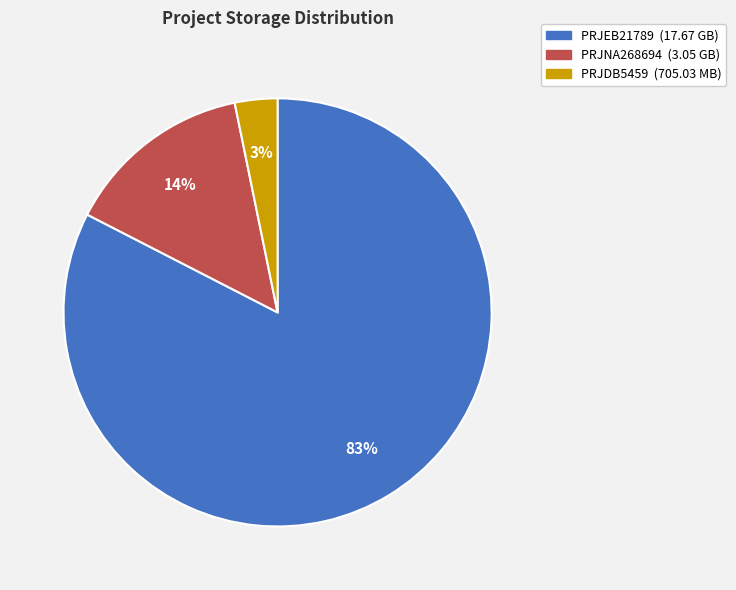

Count the number of slices in the pie.

3